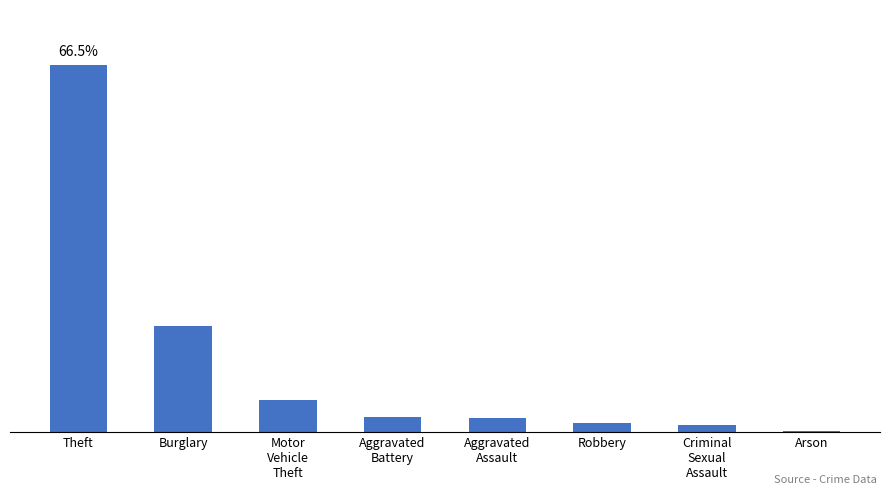

Does the chart contain any negative values?

No